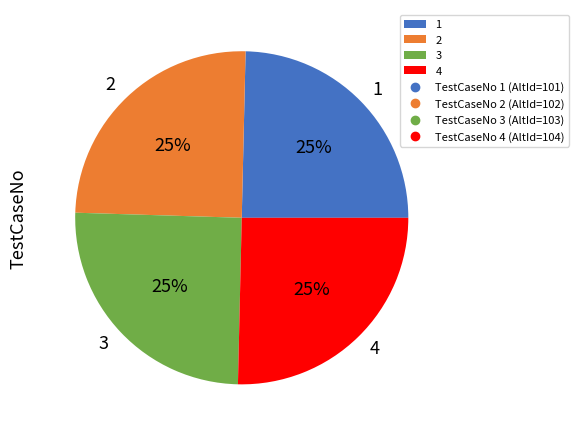

What percentage is the 1 slice, to the nearest percent?

25%